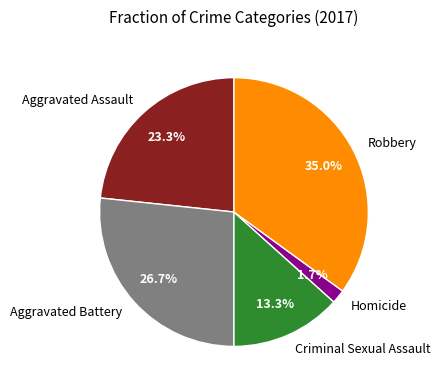

To the nearest percent, what is the difference between the largest and smallest slice percentages?

33%